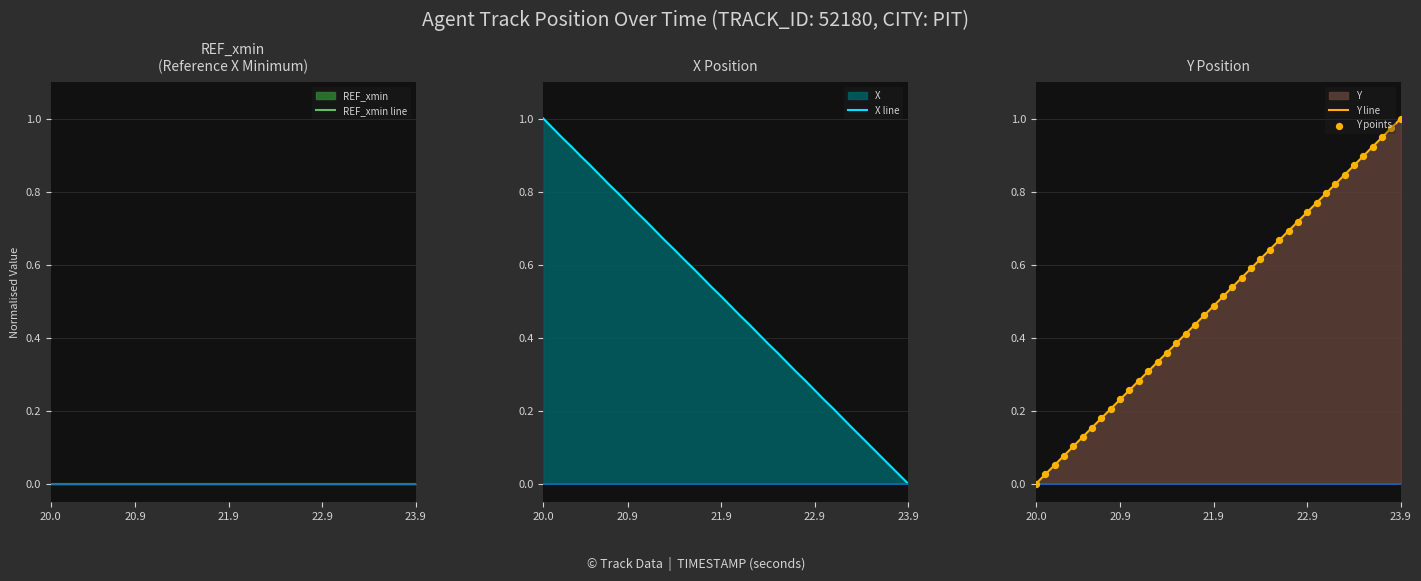

Which series contains the highest Y value?

X line